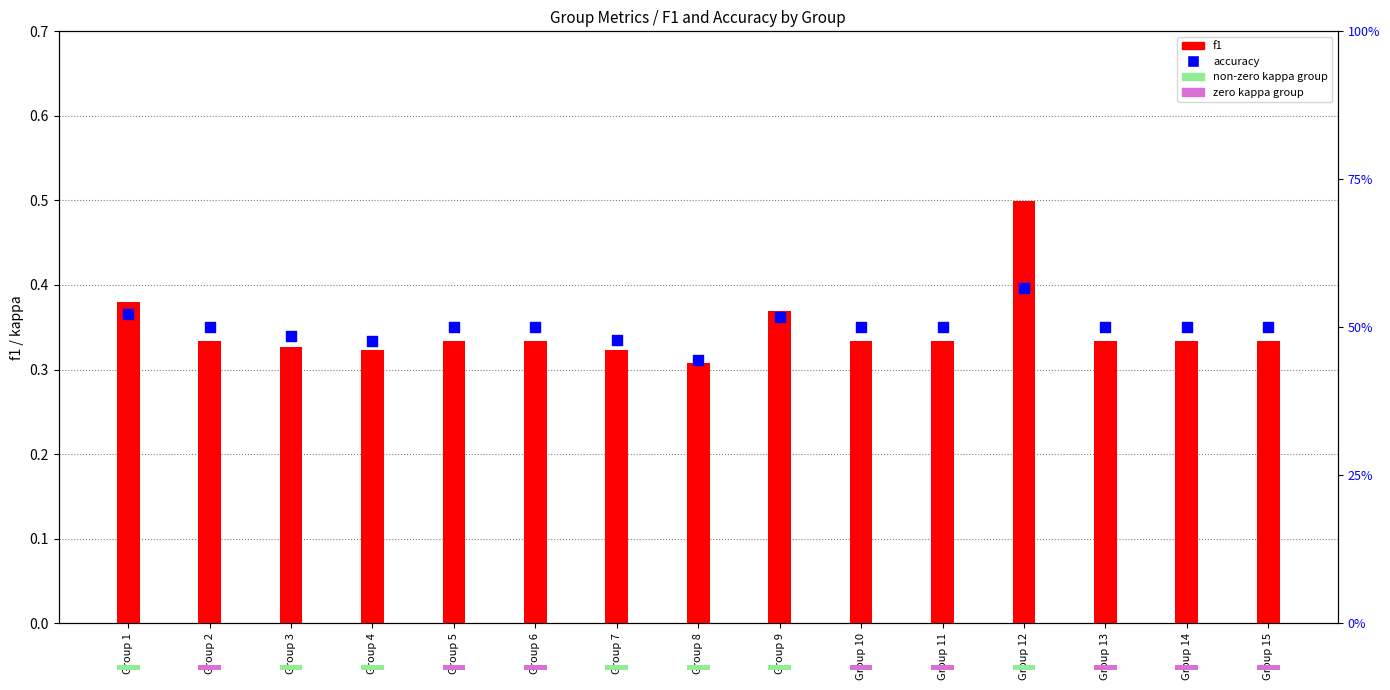

At how many categories does at least one series exceed 0?

15